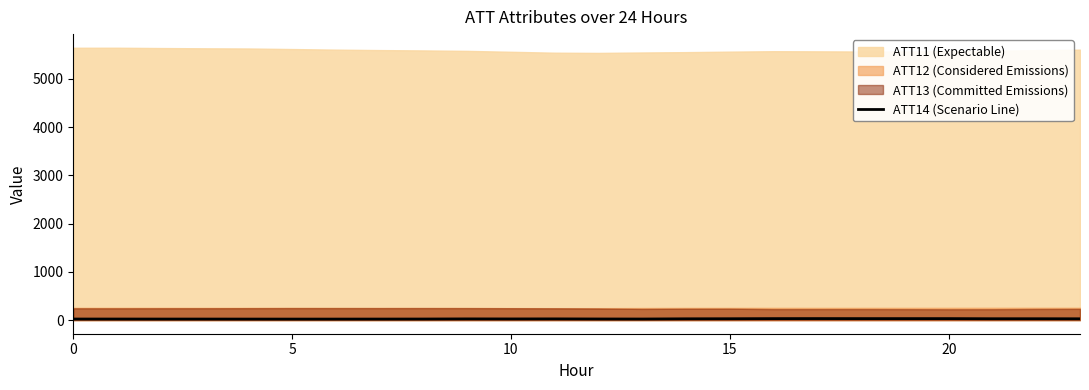

What is the average value?

25.4